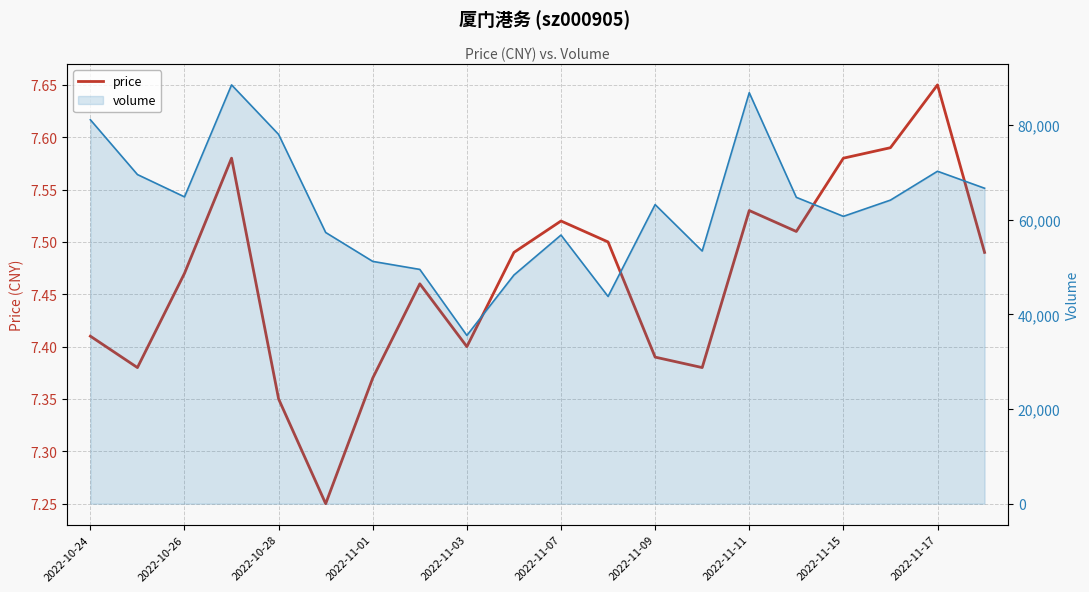

How many data points in volume are less than 64156?

10